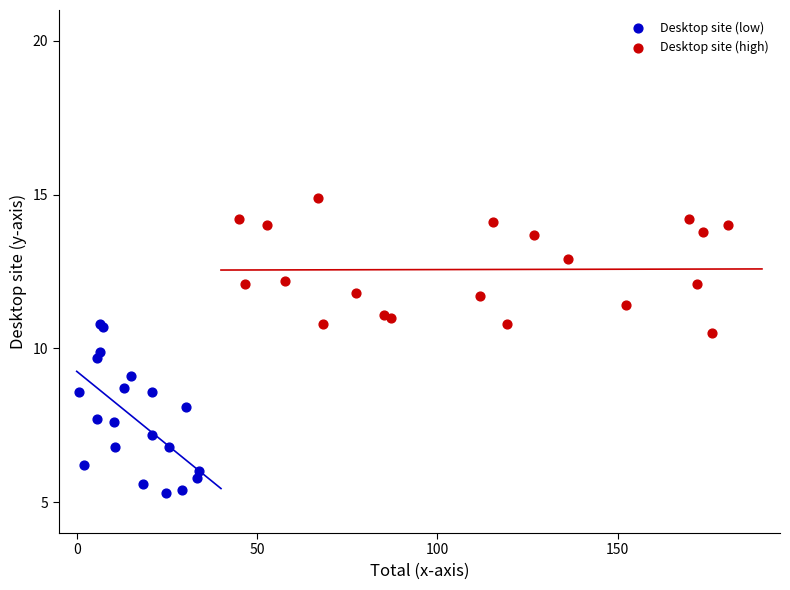

Which series contains the highest Y value?

Desktop site (high)